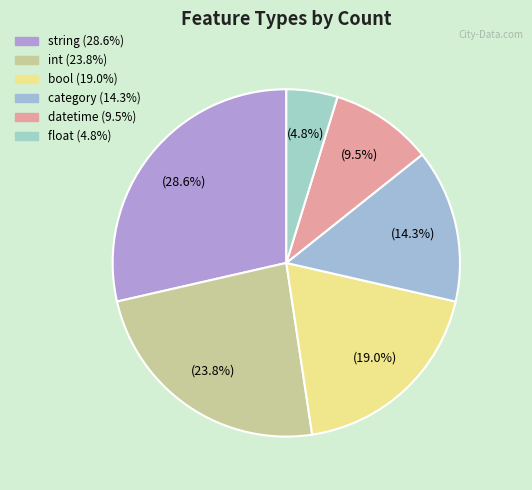

Count the number of slices in the pie.

6